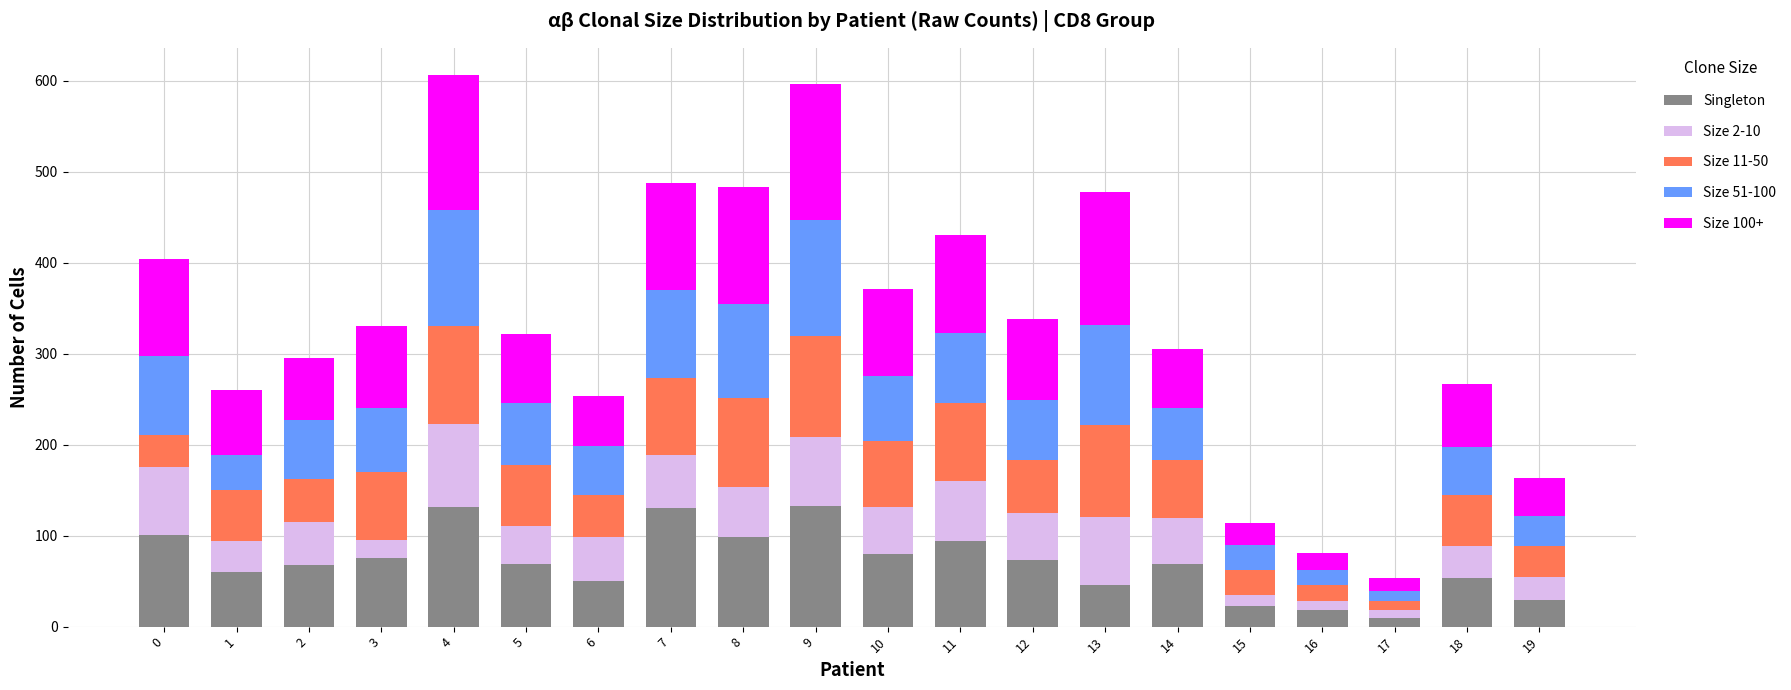

What is the difference between the maximum and minimum values in the Singleton series?

124